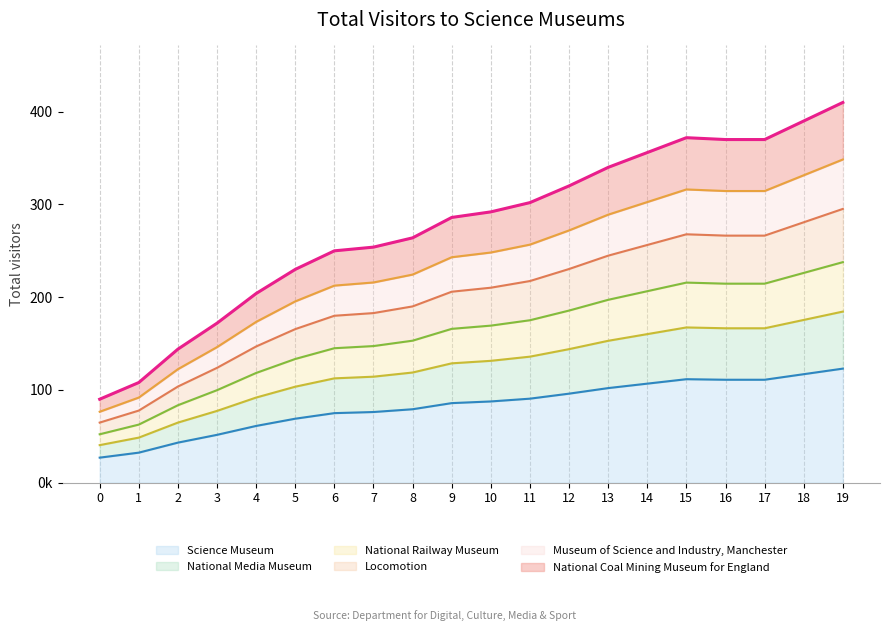

Count the number of categories in the chart.

20